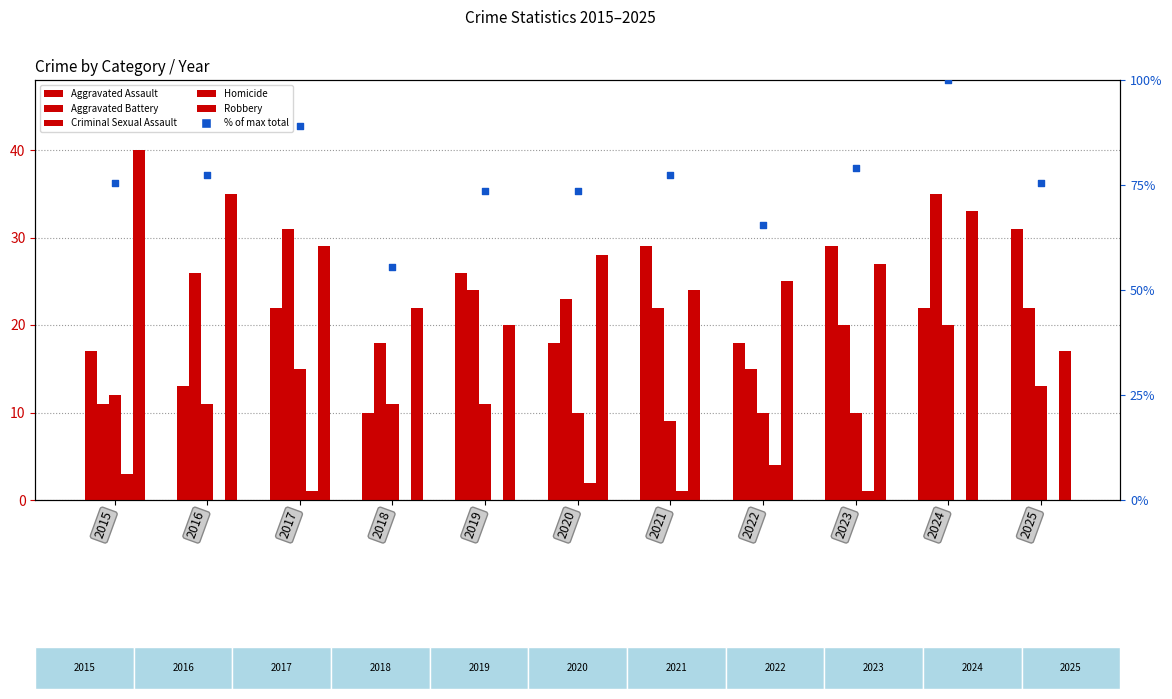

Which series has the largest total across all categories?

% of max total